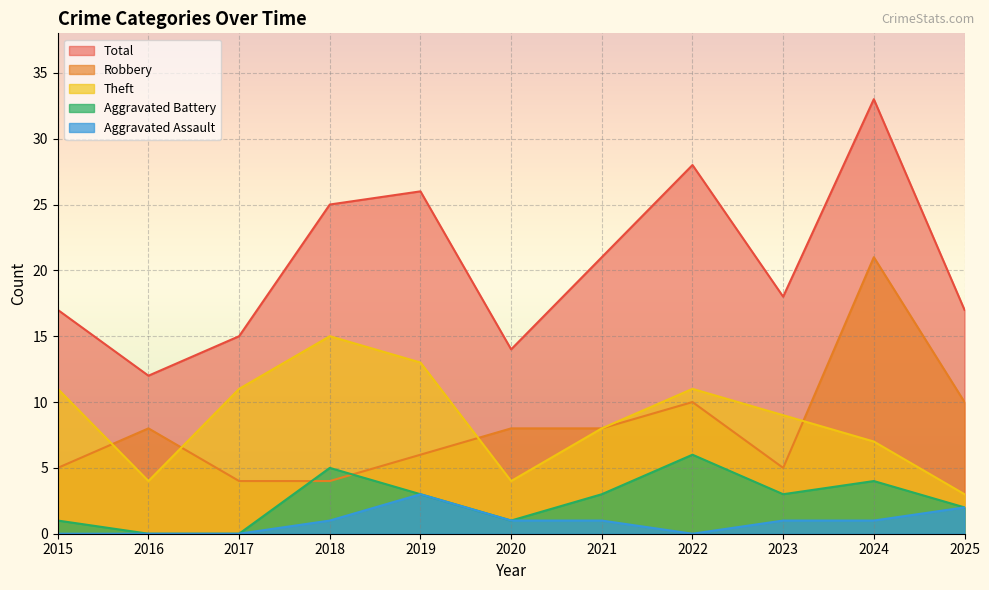

True or false: Total and Aggravated Battery intersect in this chart.

False